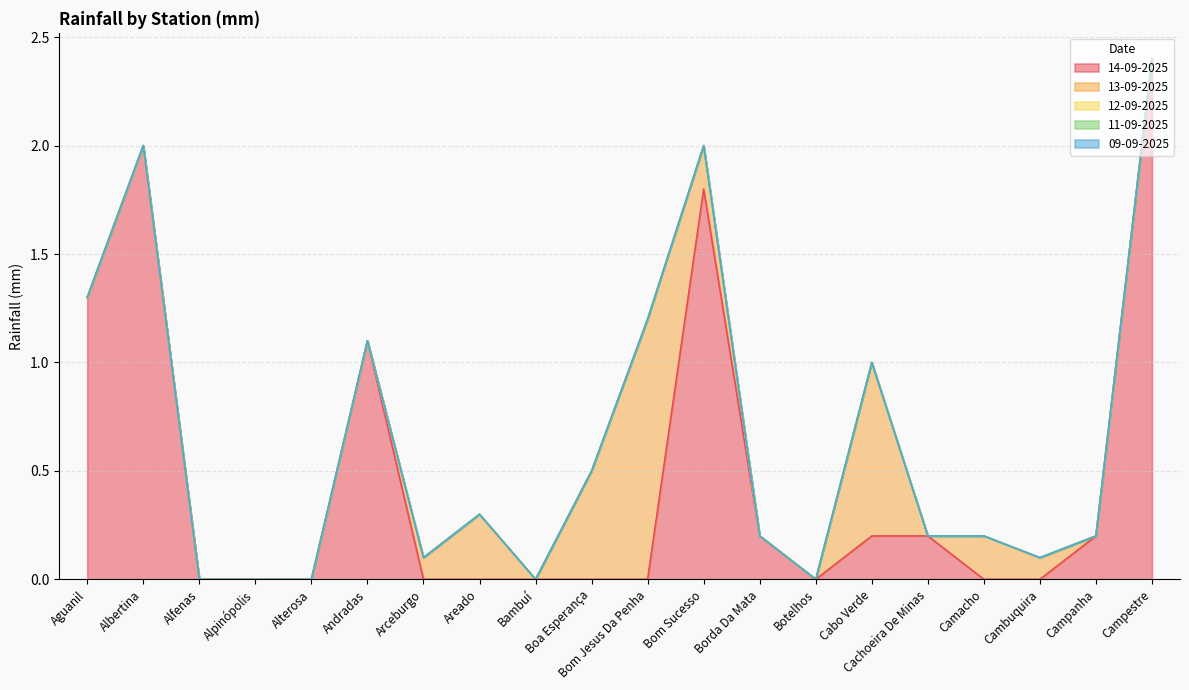

What is the label of the 8th point from the right?

Borda Da Mata